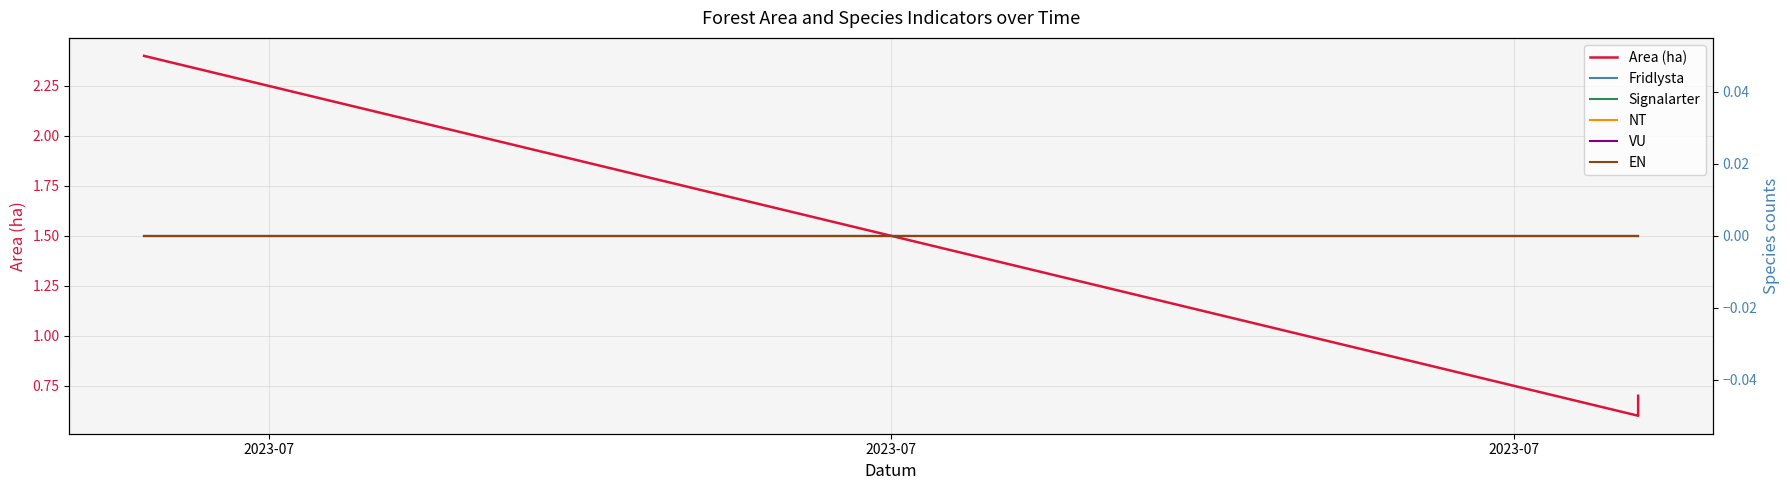

How many data points does each series have?

3